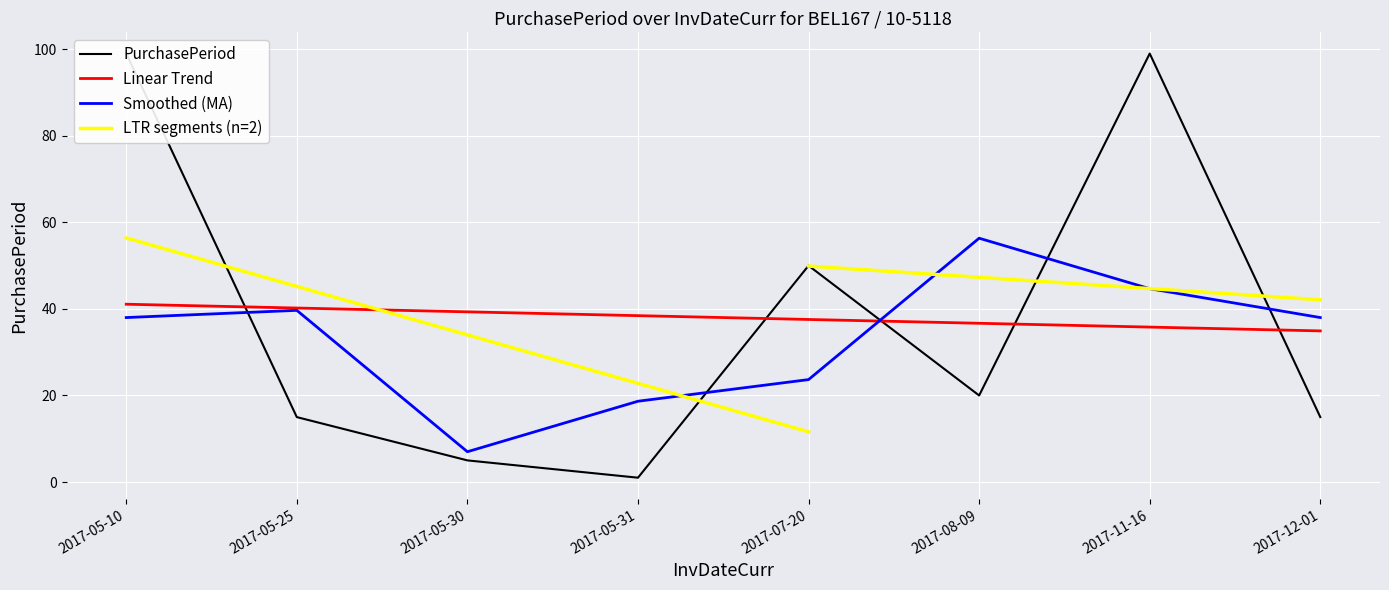

The chart shows a value of 10 at 2017-08-09. True or false?

False